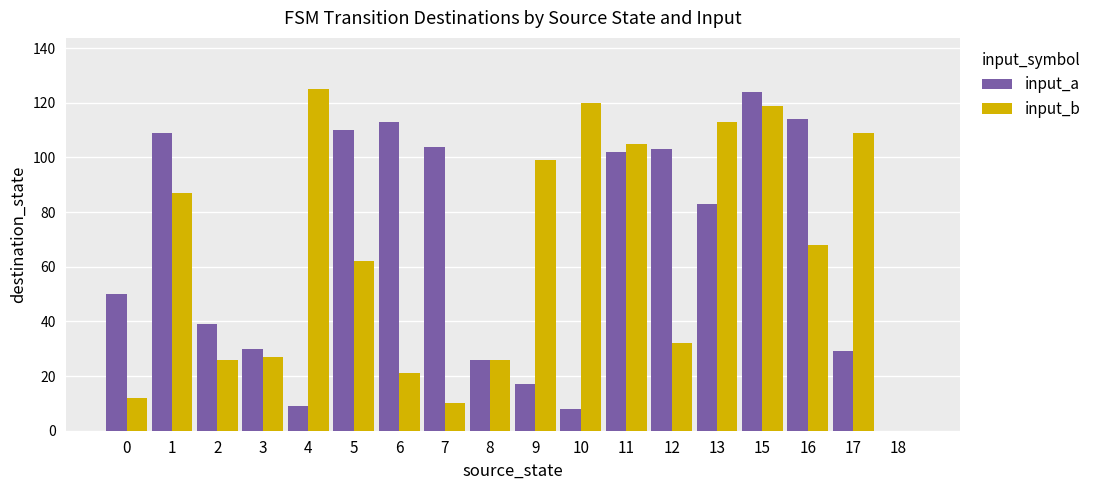

Is the value of input_b at 11 greater than the value of input_a at 2?

Yes